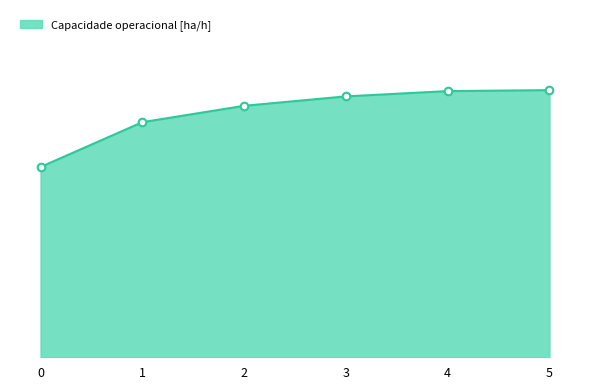

Which has a higher value, 4 or 5?

5